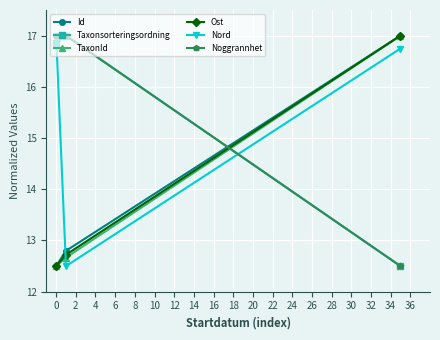

What are all the series names shown in the legend?

Id, Taxonsorteringsordning, TaxonId, Ost, Nord, Noggrannhet